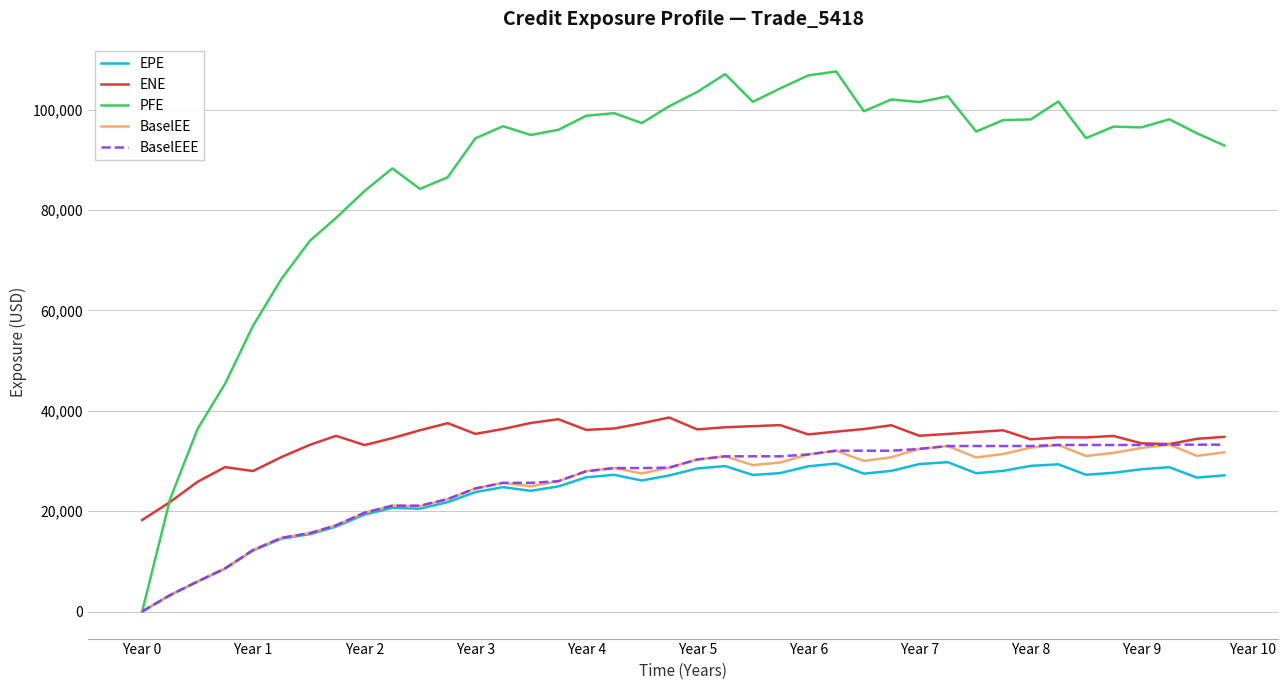

Which series has the largest range (max minus min)?

PFE